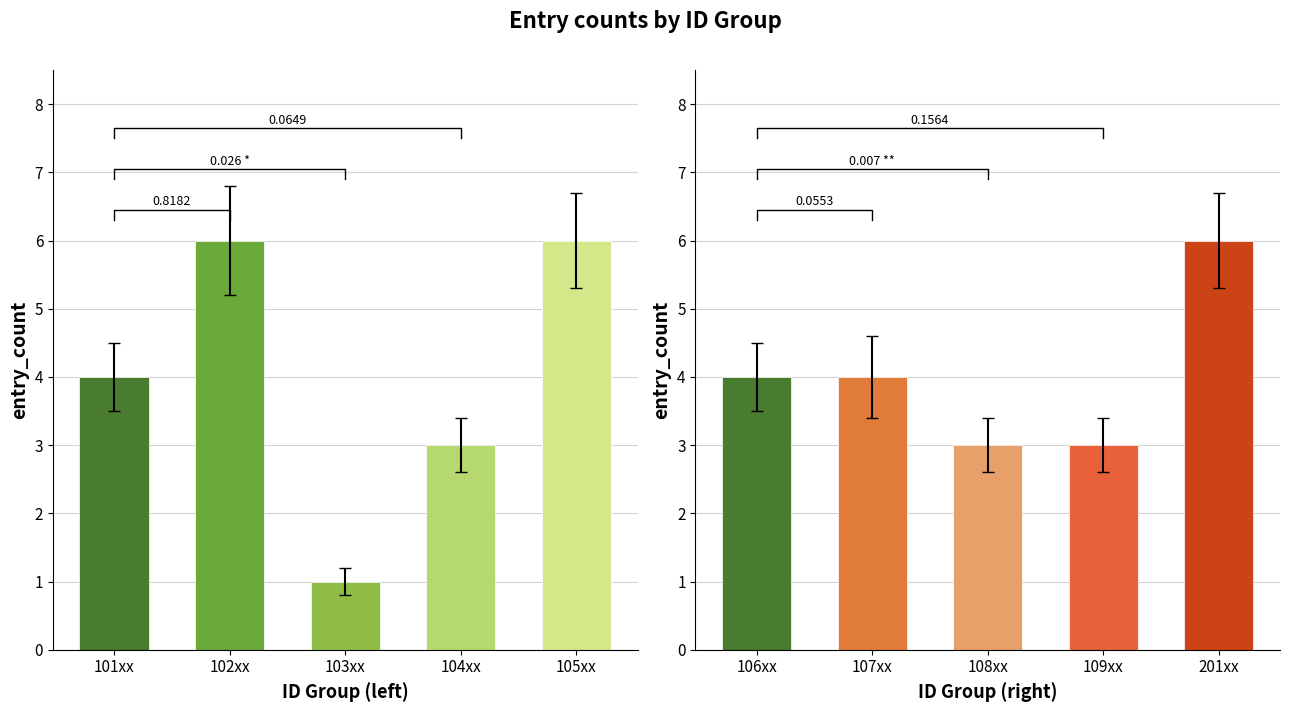

Which series has the widest spread of values?

Area 2 (102xx)